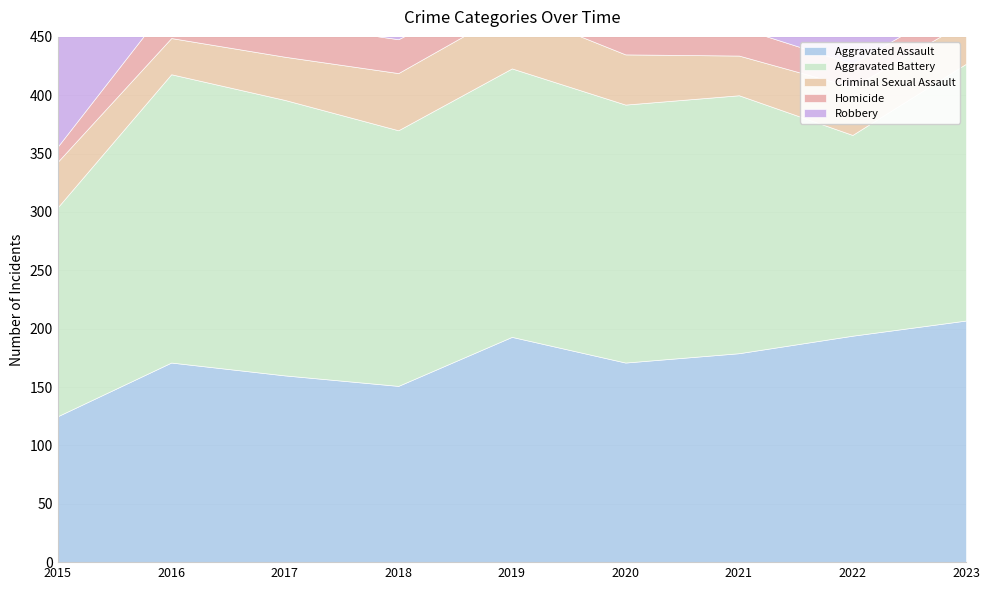

What is the value of the Homicide point at the 3rd from the left?

29